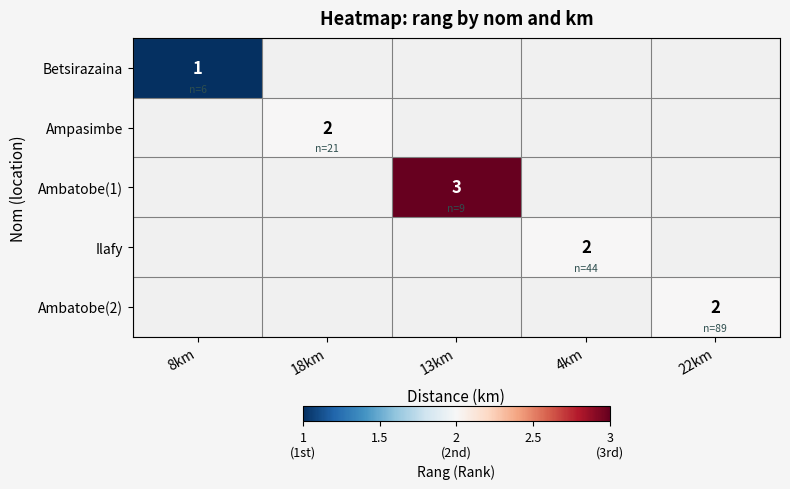

The Ilafy series shows 2 at 4km. True or false?

True